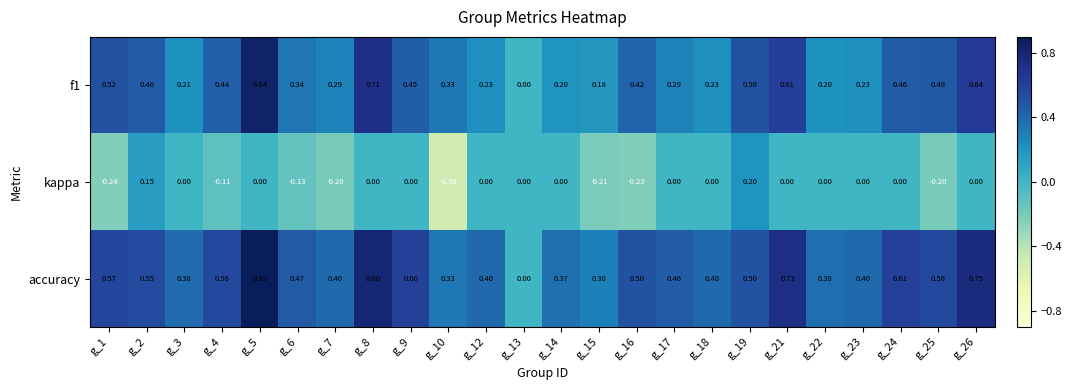

Which series changed the most between g_16 and g_24?

kappa